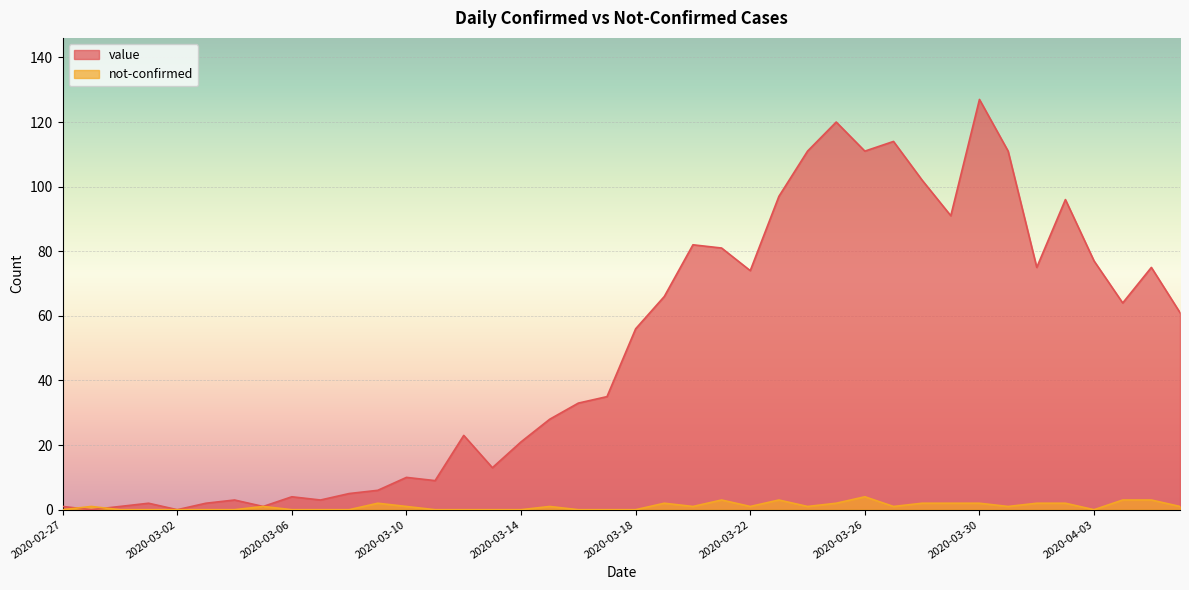

Reading left to right, transcribe all the data shown in this chart.

value: 2020-02-27=1	2020-02-28=0	2020-02-29=1	2020-03-01=2	2020-03-02=0	2020-03-03=2	2020-03-04=3	2020-03-05=1	2020-03-06=4	2020-03-07=3	2020-03-08=5	2020-03-09=6	2020-03-10=10	2020-03-11=9	2020-03-12=23	2020-03-13=13	2020-03-14=21	2020-03-15=28	2020-03-16=33	2020-03-17=35	2020-03-18=56	2020-03-19=66	2020-03-20=82	2020-03-21=81	2020-03-22=74	2020-03-23=97	2020-03-24=111	2020-03-25=120	2020-03-26=111	2020-03-27=114	2020-03-28=102	2020-03-29=91	2020-03-30=127	2020-03-31=111	2020-04-01=75	2020-04-02=96	2020-04-03=77	2020-04-04=64	2020-04-05=75	2020-04-06=61
not-confirmed: 2020-02-27=0	2020-02-28=1	2020-02-29=0	2020-03-01=0	2020-03-02=0	2020-03-03=0	2020-03-04=0	2020-03-05=1	2020-03-06=0	2020-03-07=0	2020-03-08=0	2020-03-09=2	2020-03-10=1	2020-03-11=0	2020-03-12=0	2020-03-13=0	2020-03-14=0	2020-03-15=1	2020-03-16=0	2020-03-17=0	2020-03-18=0	2020-03-19=2	2020-03-20=1	2020-03-21=3	2020-03-22=1	2020-03-23=3	2020-03-24=1	2020-03-25=2	2020-03-26=4	2020-03-27=1	2020-03-28=2	2020-03-29=2	2020-03-30=2	2020-03-31=1	2020-04-01=2	2020-04-02=2	2020-04-03=0	2020-04-04=3	2020-04-05=3	2020-04-06=1